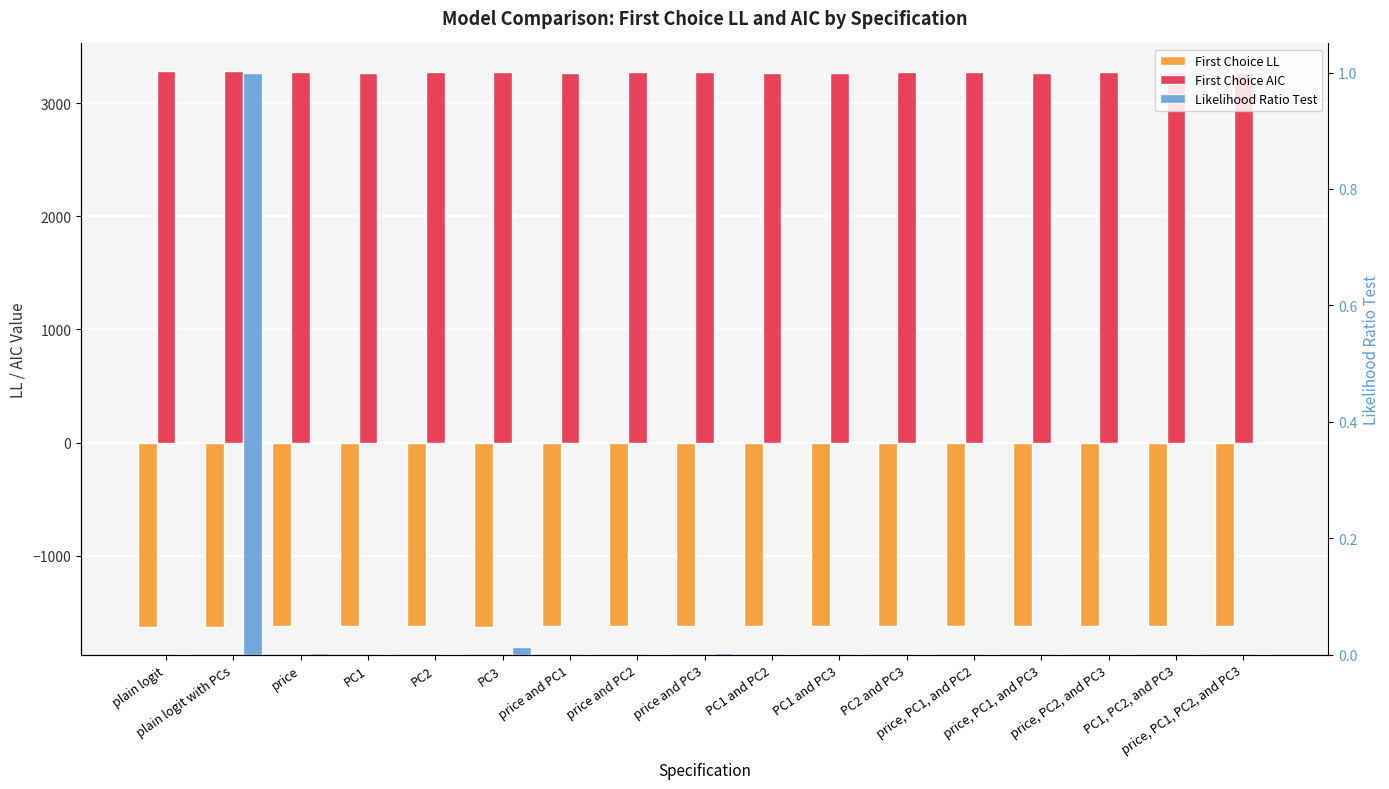

How many bars are there in total?

51